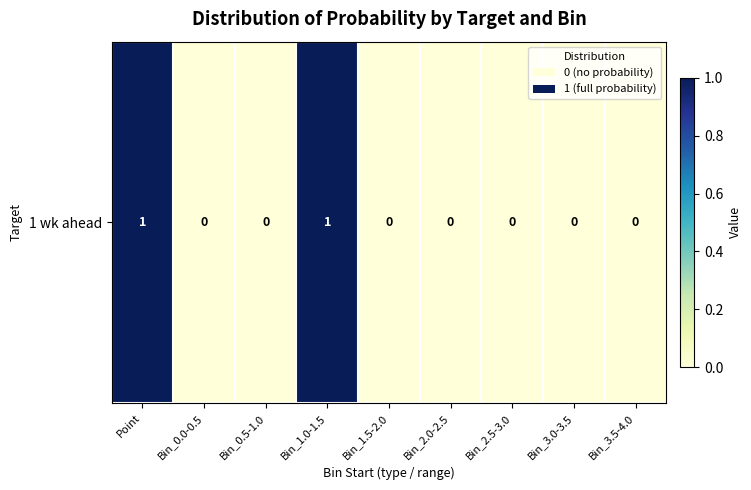

What is the difference between the maximum and minimum values?

1